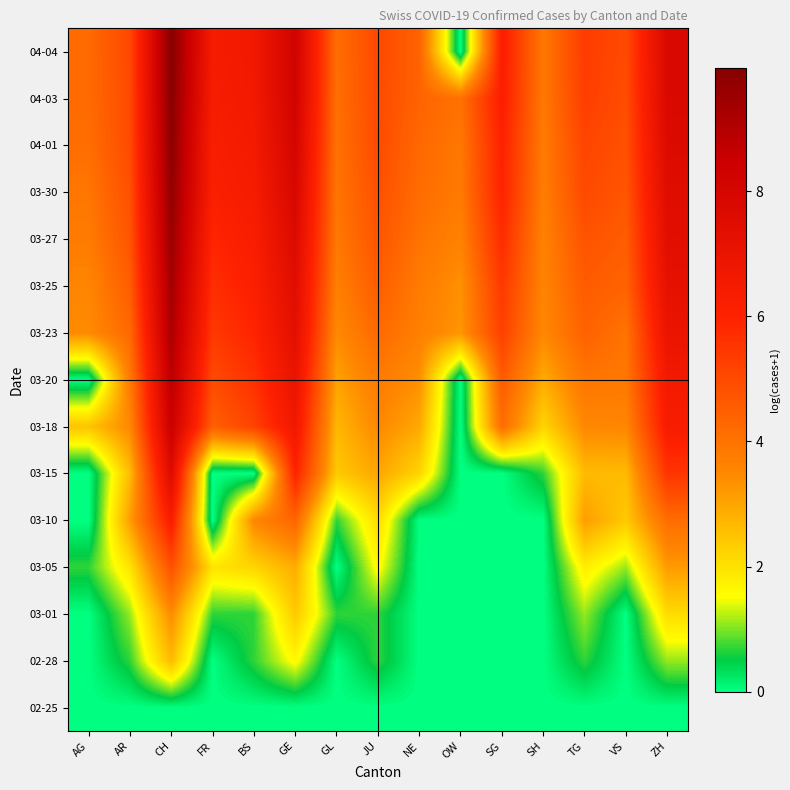

What is the total value across all series at FR?

54.4